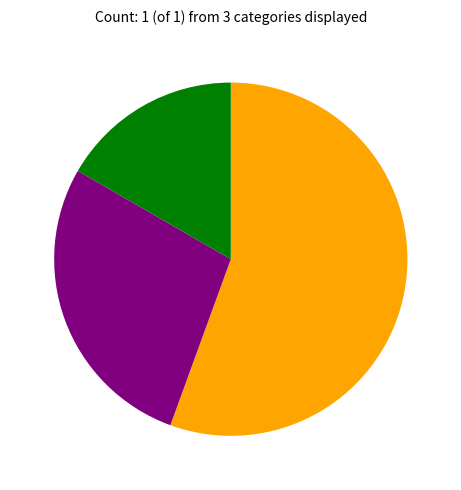

Does any single category account for the majority?

Yes